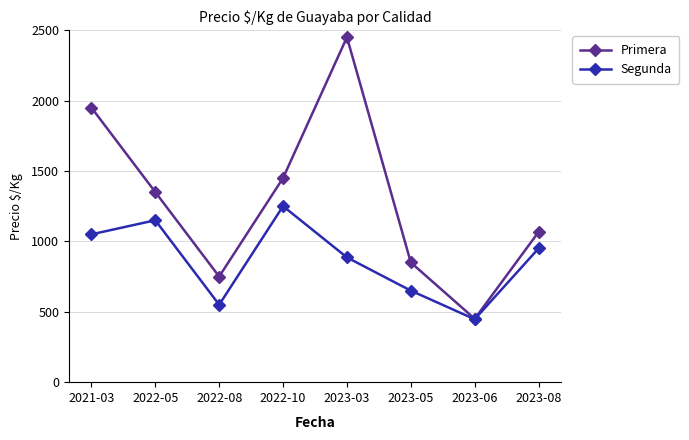

How many data points does each series have?

8